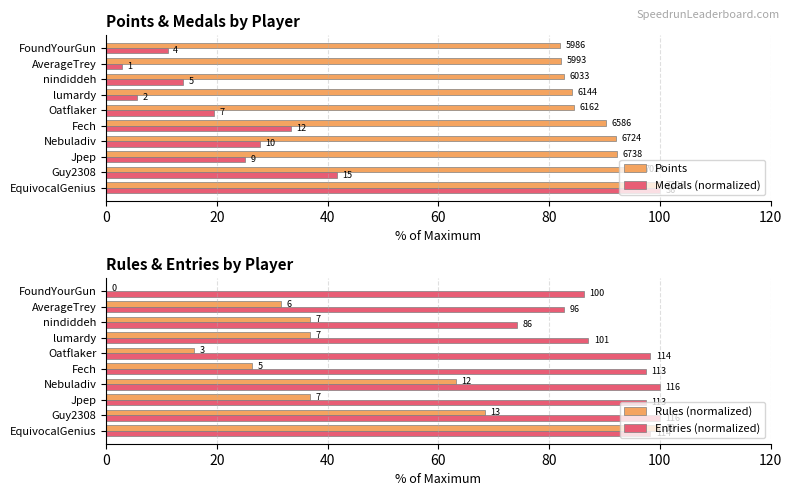

At how many categories does at least one series exceed 85?

8